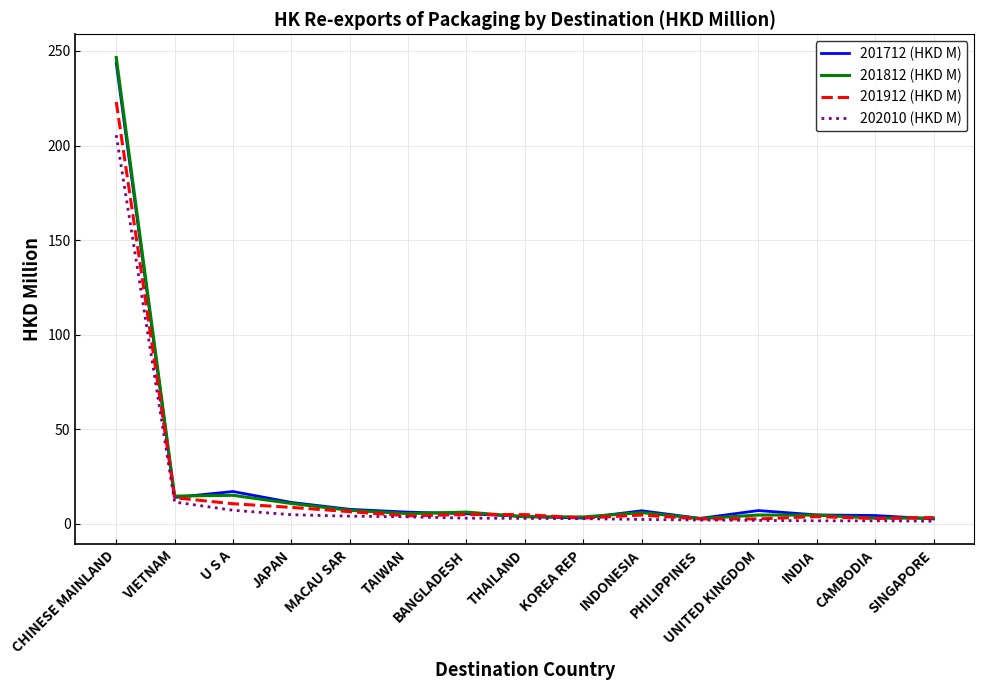

True or false: 201712 (HKD M) has more than 0 points higher than both neighbors.

True